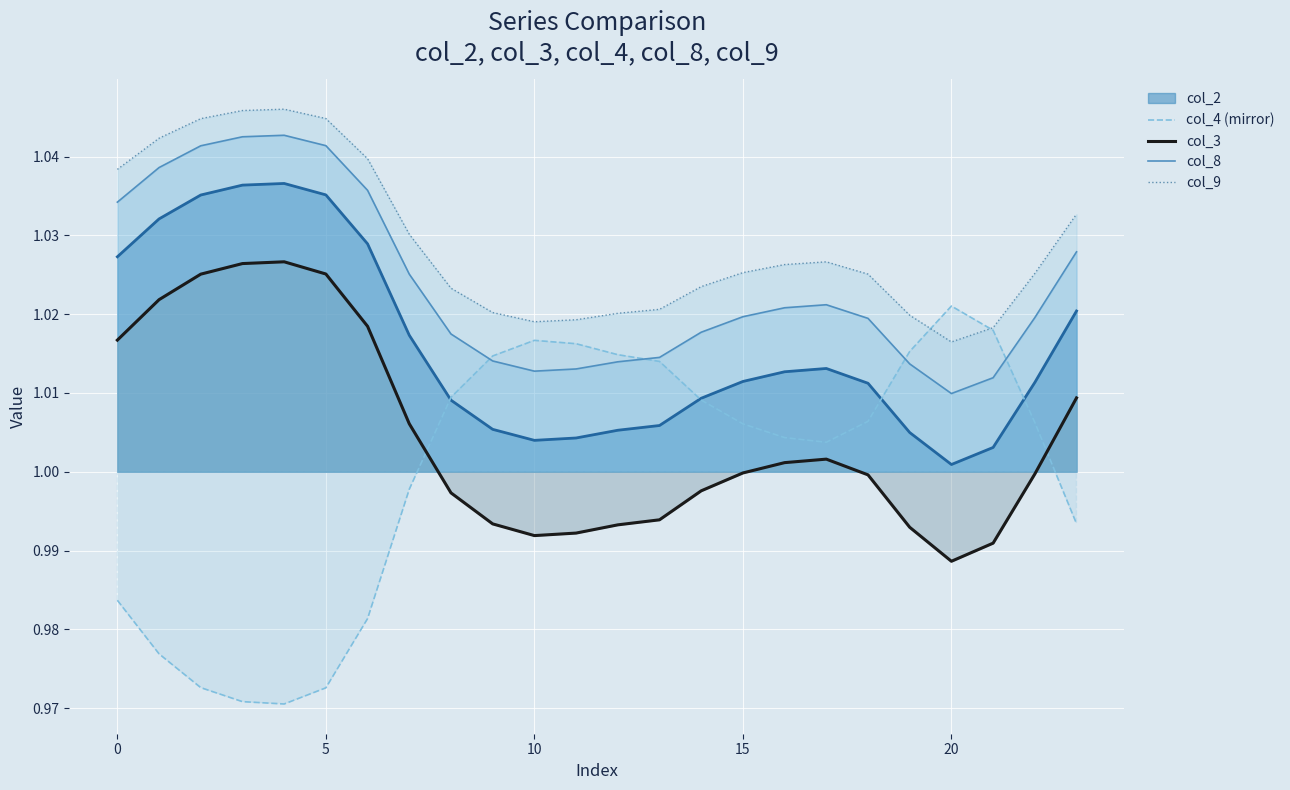

True or false: col_3 and col_9 cross at least once.

False